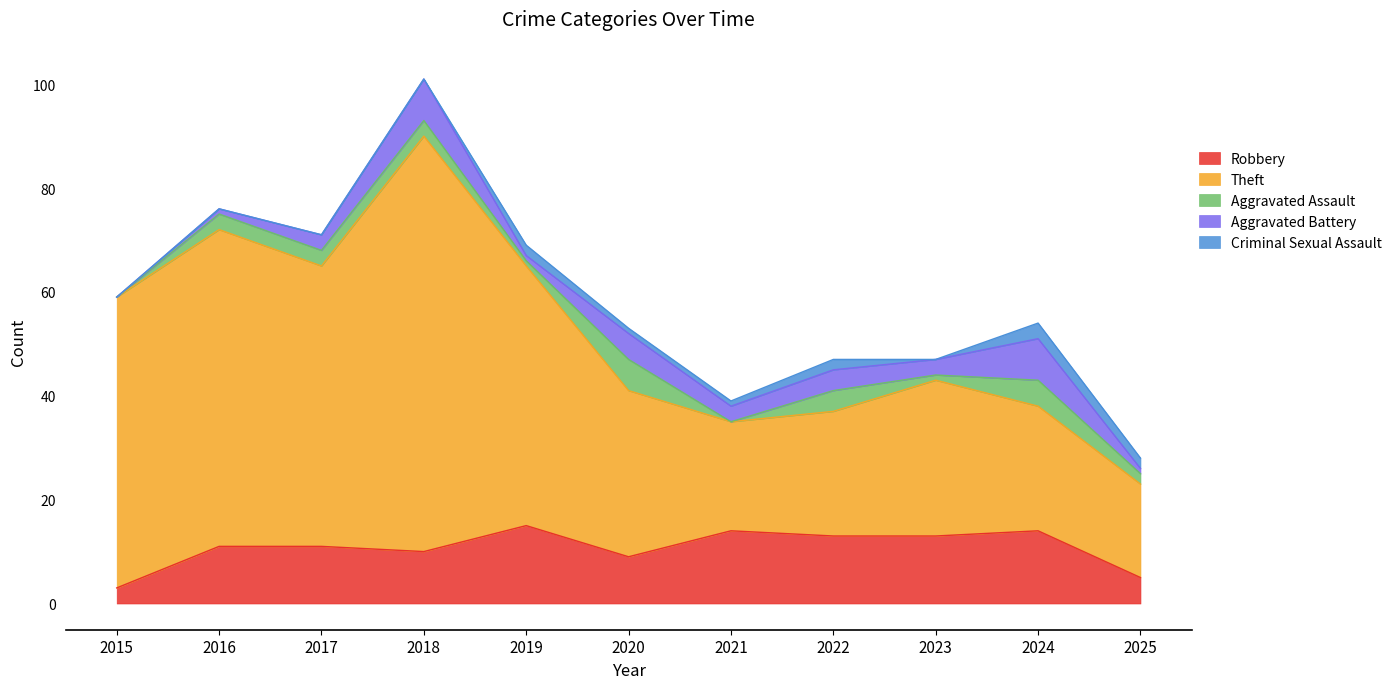

True or false: Aggravated Assault and Aggravated Battery cross at least once.

True